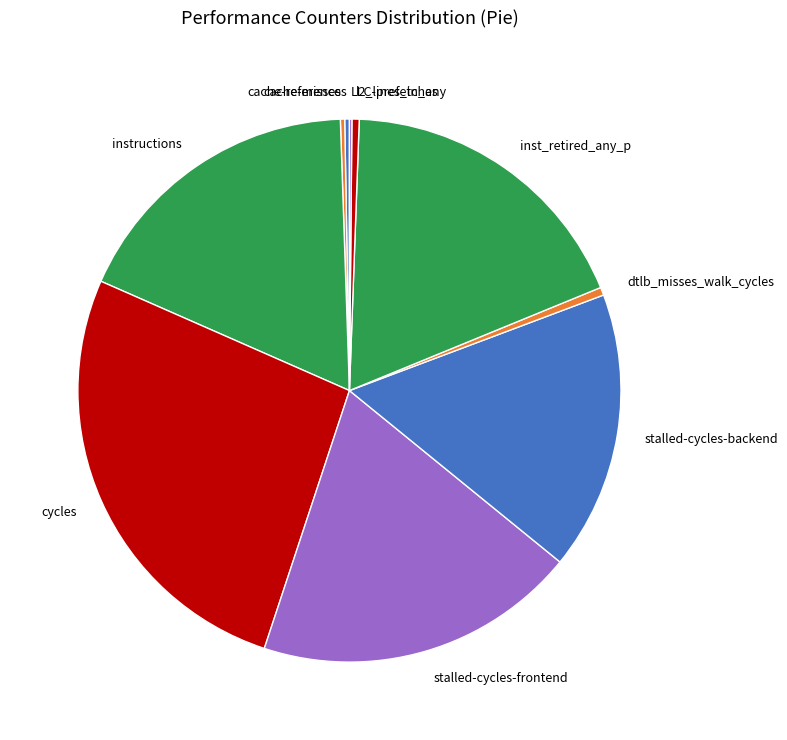

Combined, do cycles and cache-references account for over 50%?

No